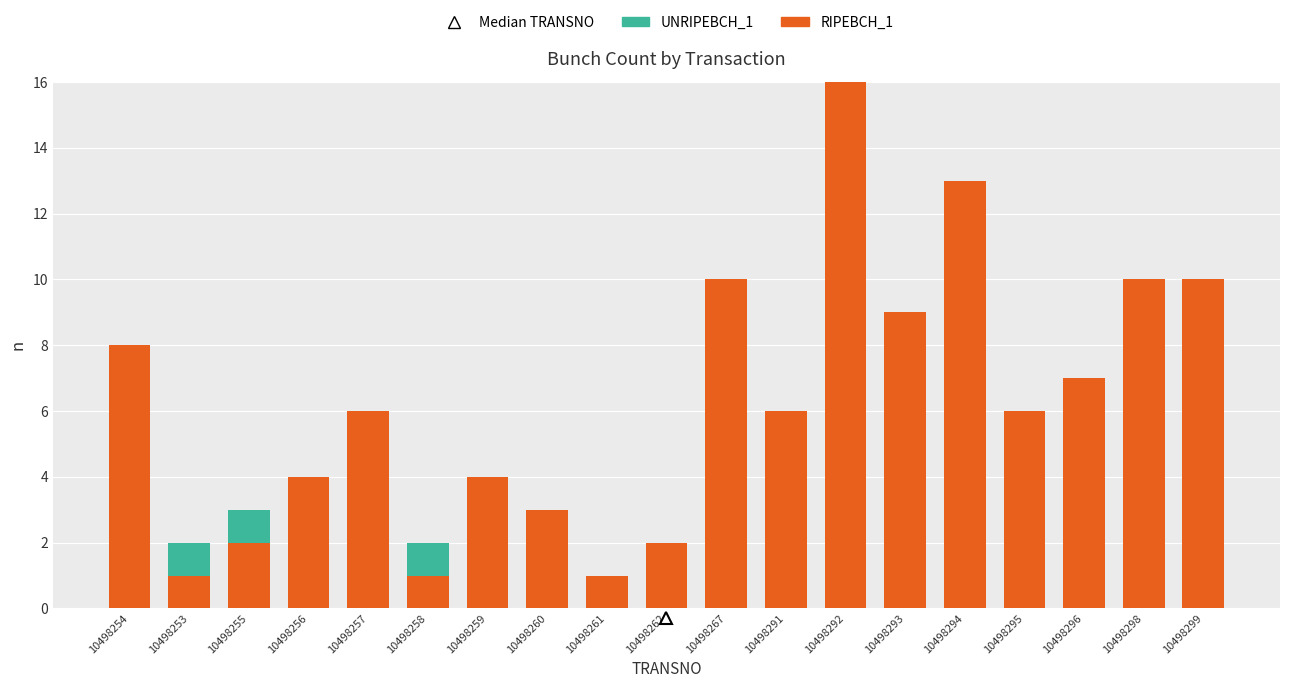

True or false: RIPEBCH_1 has a value of 4 at 10498256.

True